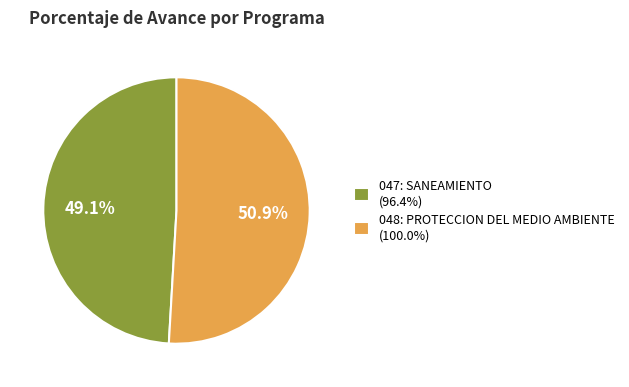

Rank the categories by value from highest to lowest.

048: PROTECCION DEL MEDIO AMBIENTE, 047: SANEAMIENTO